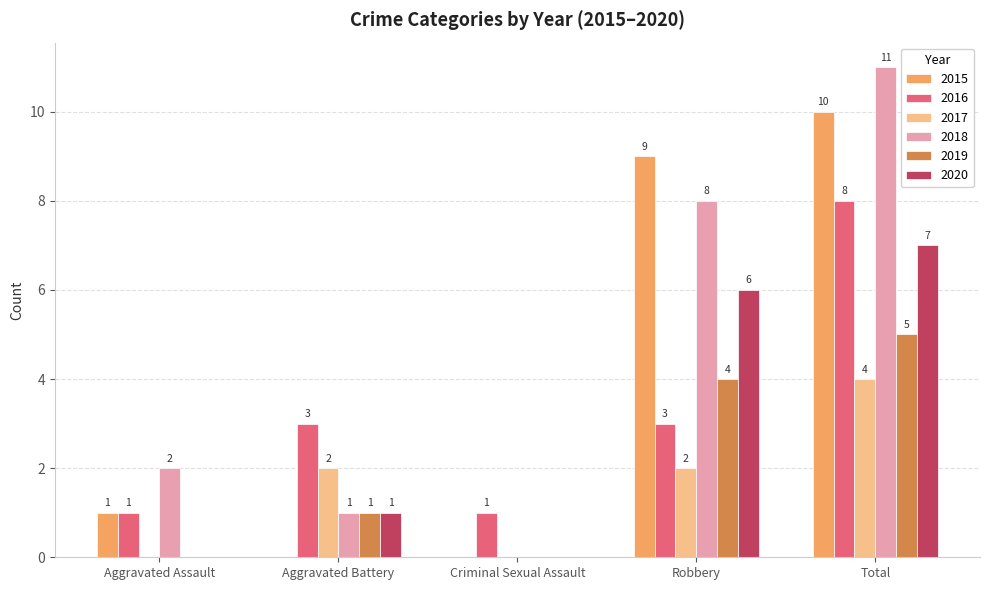

Reading left to right, what are all the values shown in this chart?

2015: 1	0	0	9	10
2016: 1	3	1	3	8
2017: 0	2	0	2	4
2018: 2	1	0	8	11
2019: 0	1	0	4	5
2020: 0	1	0	6	7